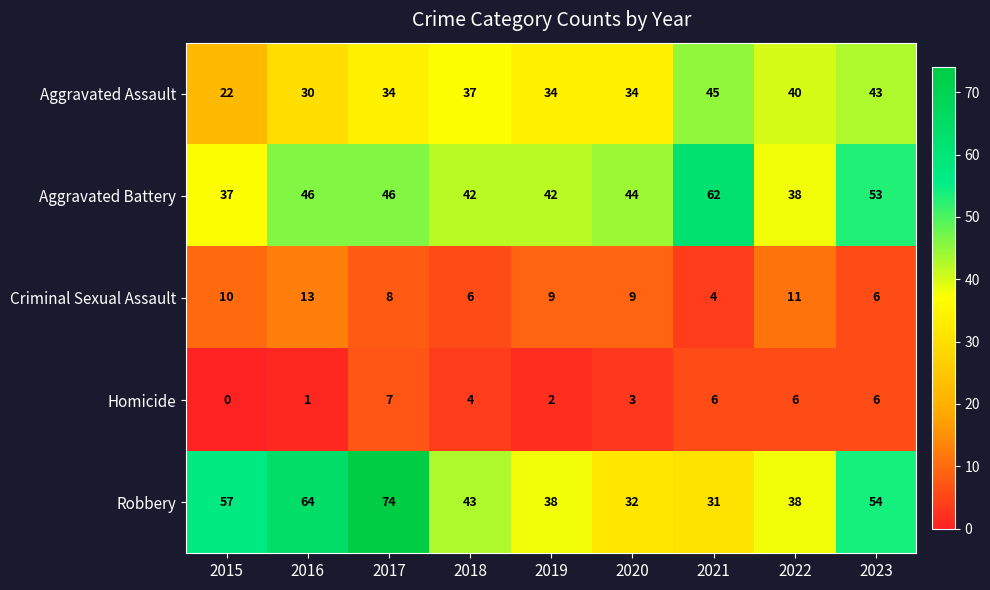

Between 2015 and 2018, which series saw the biggest shift?

Aggravated Assault